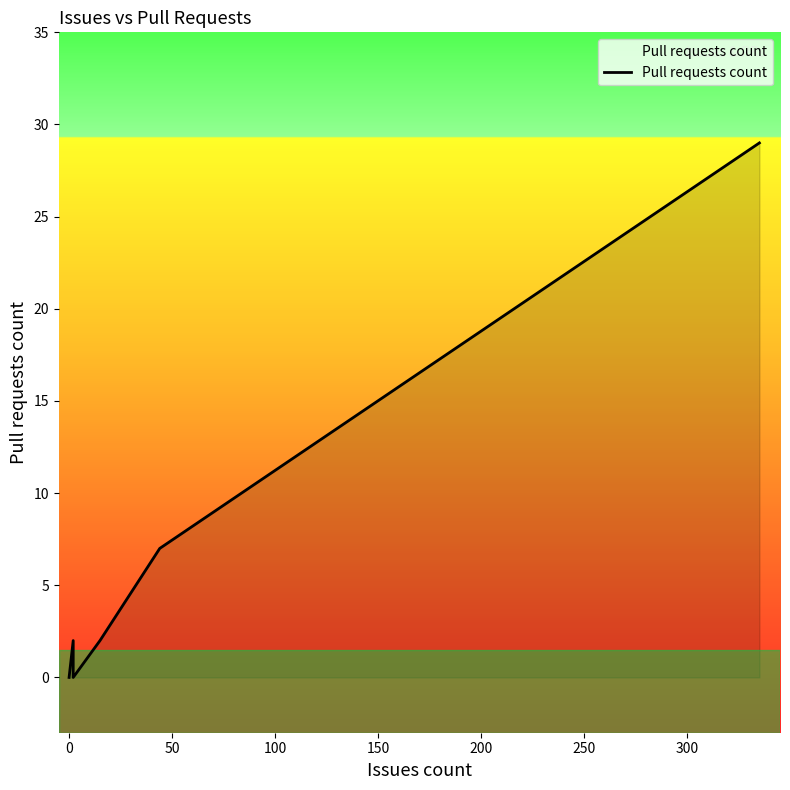

How many categories are shown in the chart?

14